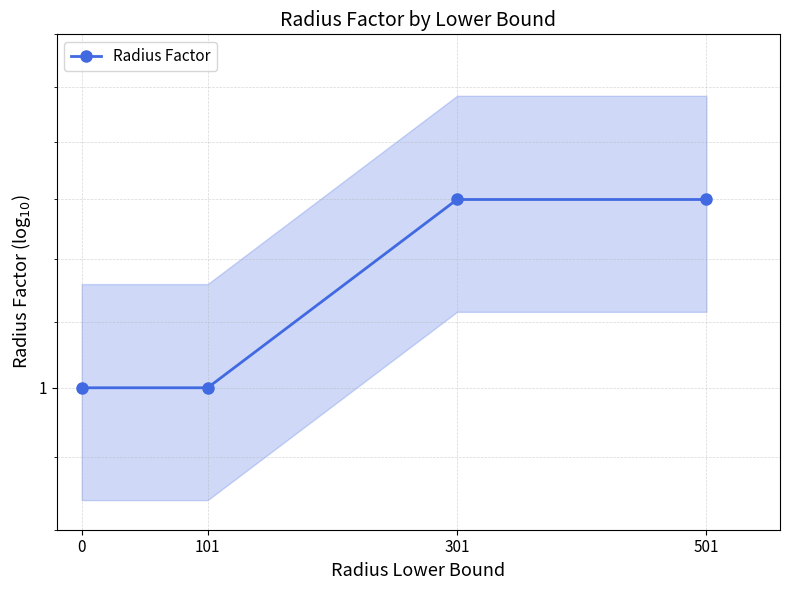

Approximately how many times larger is the value at 0 compared to 101?

1.0